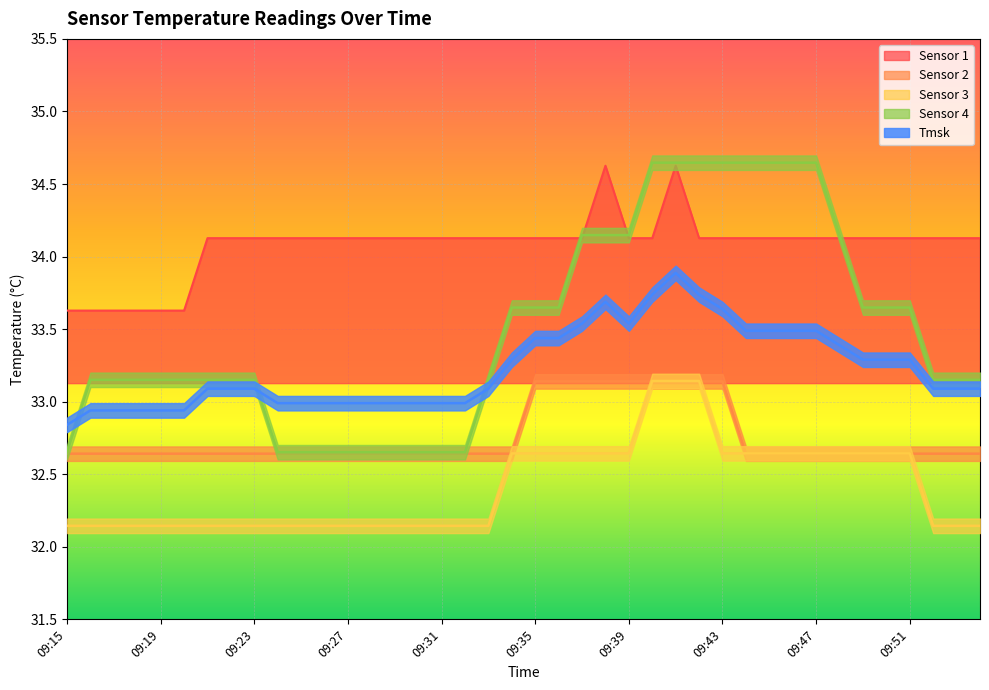

The value of Tmsk at 09:40 is 10.0. True or false?

False